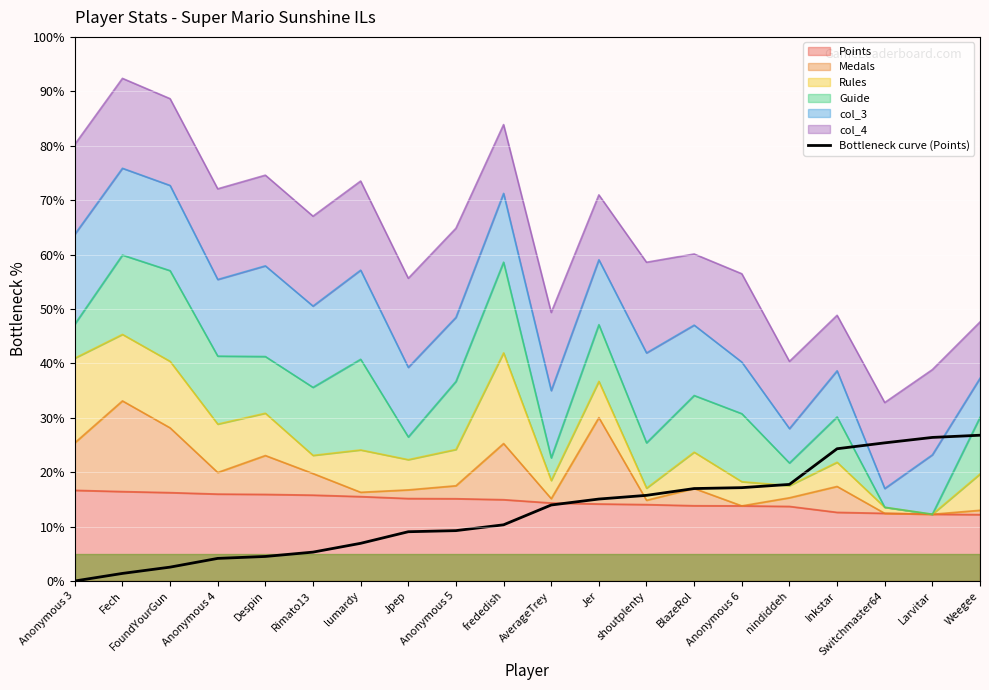

Rank the categories by value from highest to lowest.

Weegee, Larvitar, Switchmaster64, Inkstar, nindiddeh, Anonymous 6, BlazeRol, shoutplenty, Jer, AverageTrey, frededish, Anonymous 5, Jpep, lumardy, Rimato13, Despin, Anonymous 4, FoundYourGun, Fech, Anonymous 3